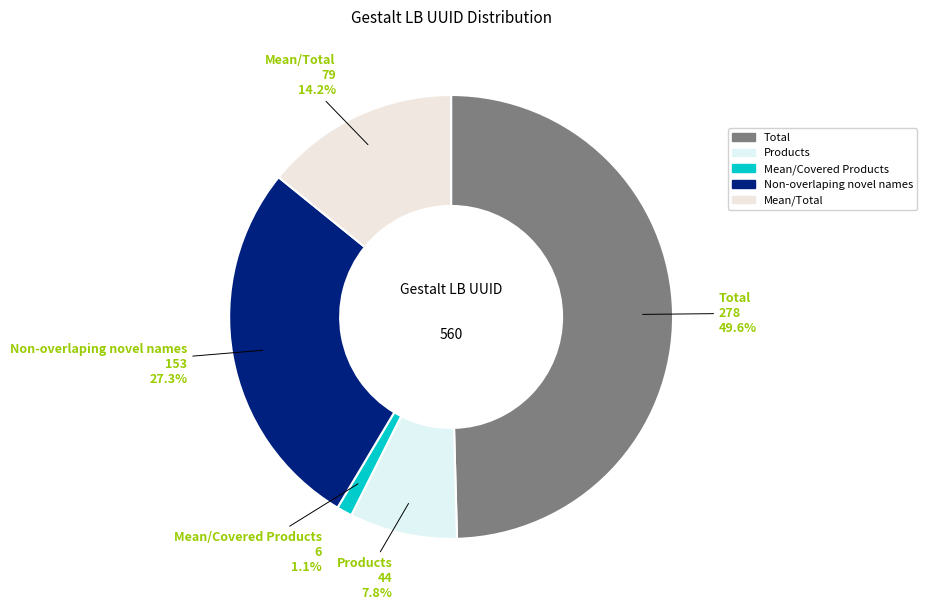

How many slices are in this pie chart?

5